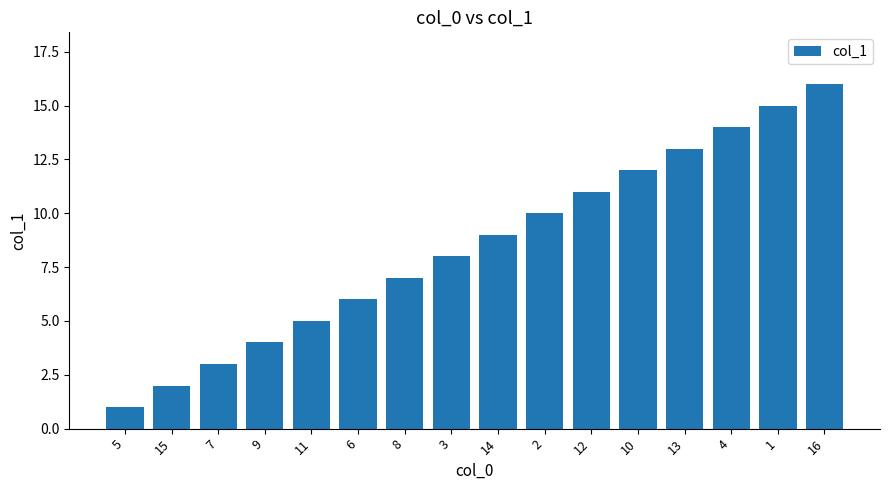

Reading right to left, list all the values displayed in this chart.

16	15	14	13	12	11	10	9	8	7	6	5	4	3	2	1